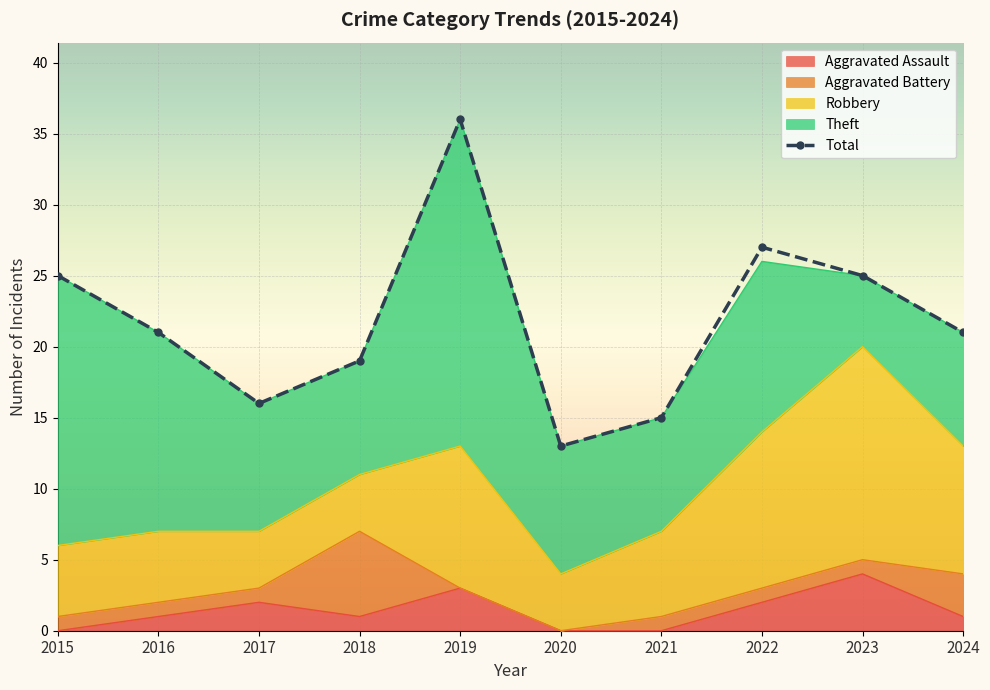

What is the approximate value of Robbery at 2019?

10